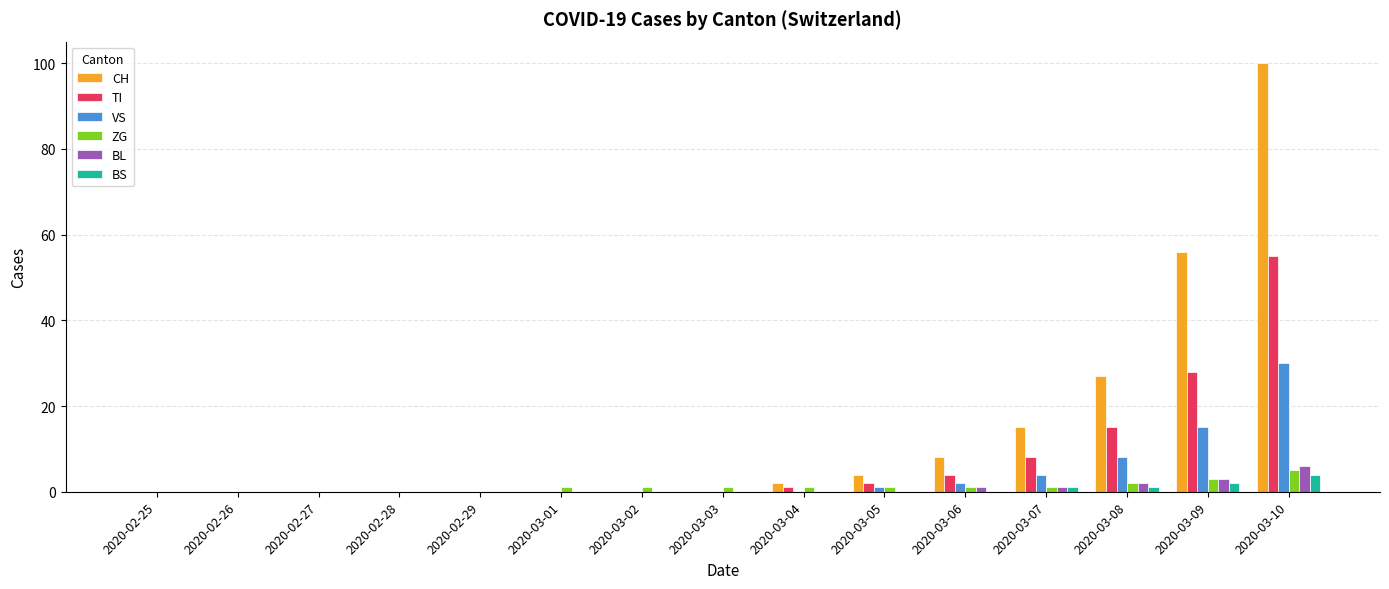

At which category is the sum across all series the highest?

2020-03-10